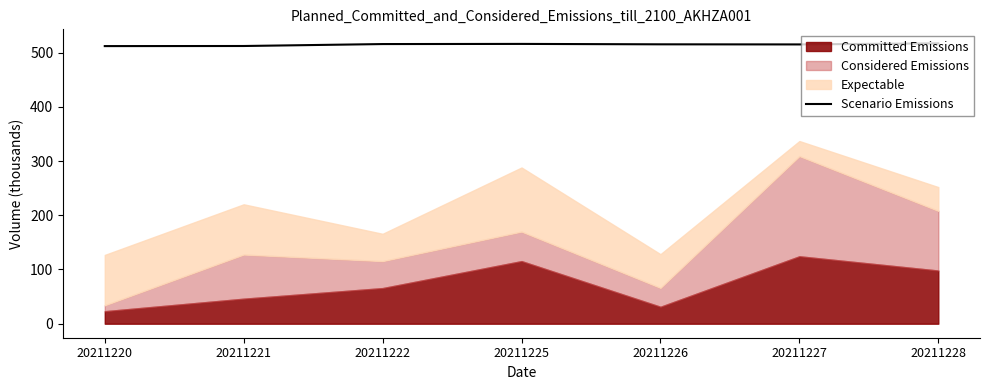

The value of Scenario Emissions at 20211225 is 516.0. True or false?

True